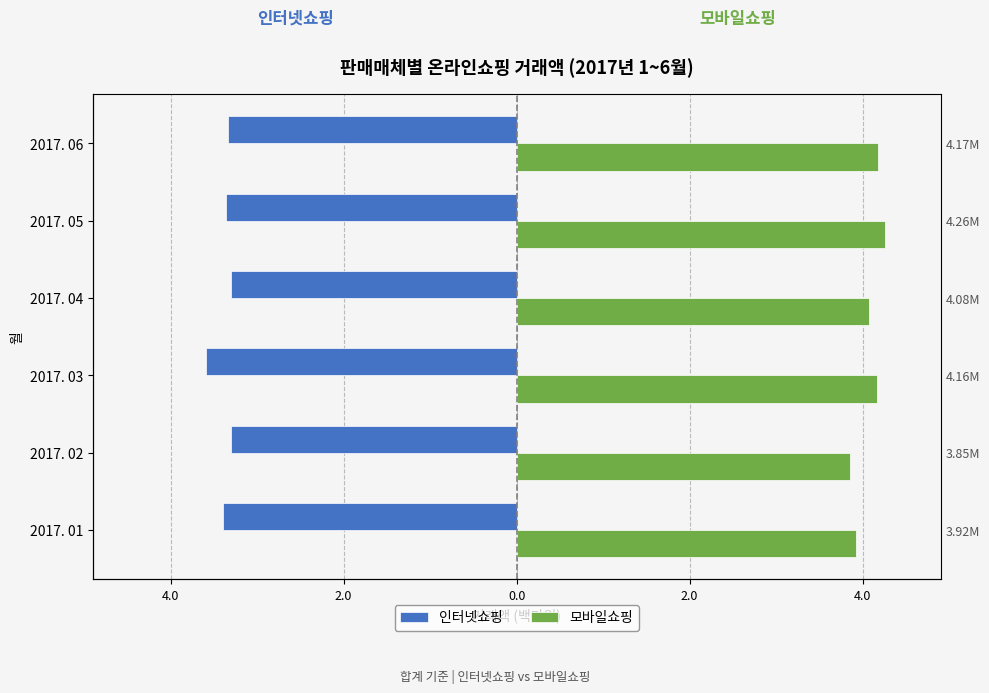

The value of 모바일쇼핑 at 2017. 02 is 3.9. True or false?

True